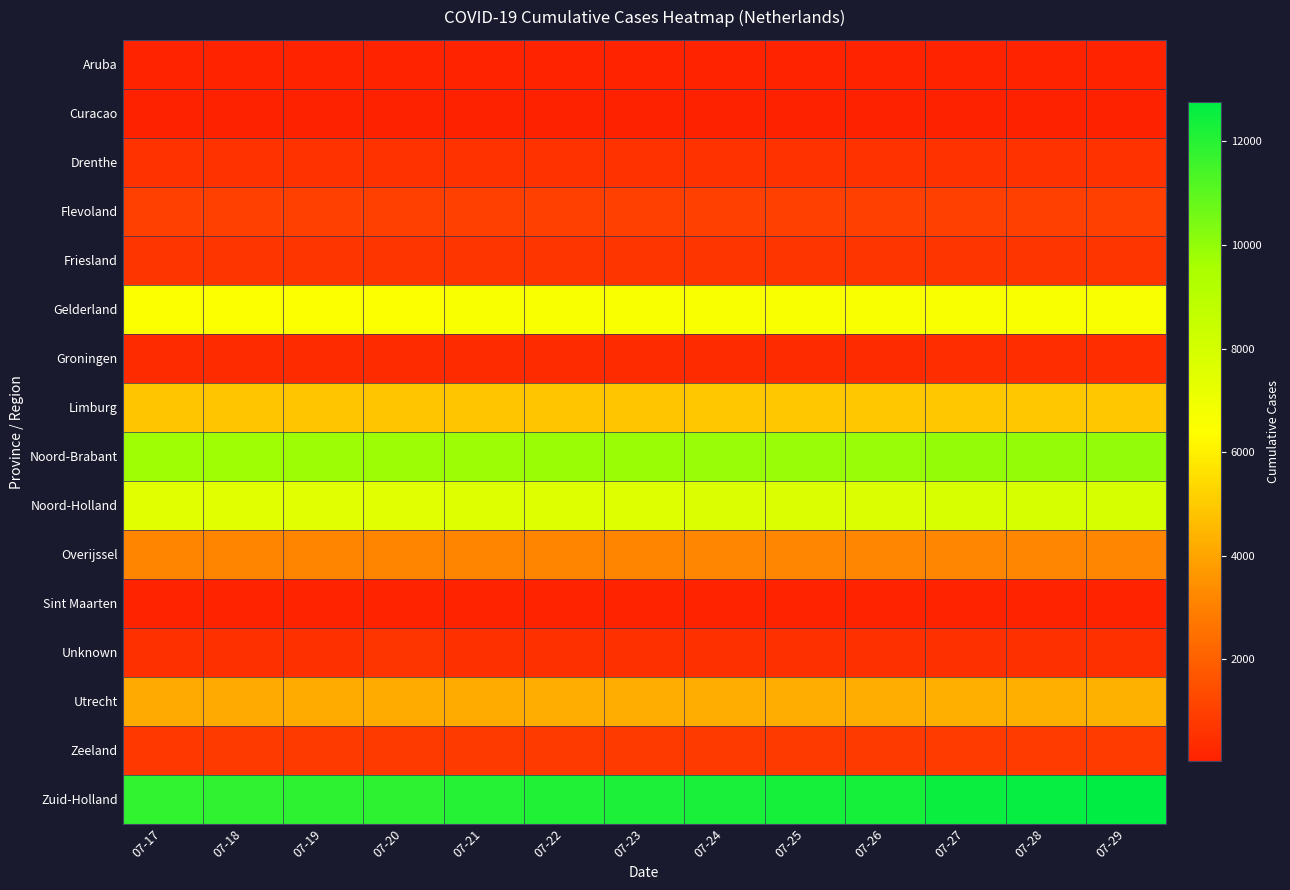

Reading right to left, extract all data points from this chart.

Aruba: 07-29=119	07-28=119	07-27=119	07-26=119	07-25=119	07-24=118	07-23=117	07-22=117	07-21=117	07-20=115	07-19=113	07-18=111	07-17=111
Curacao: 07-29=29	07-28=29	07-27=29	07-26=29	07-25=29	07-24=29	07-23=28	07-22=28	07-21=28	07-20=28	07-19=28	07-18=28	07-17=28
Drenthe: 07-29=549	07-28=549	07-27=549	07-26=548	07-25=548	07-24=546	07-23=545	07-22=542	07-21=540	07-20=539	07-19=539	07-18=539	07-17=536
Flevoland: 07-29=997	07-28=993	07-27=991	07-26=989	07-25=989	07-24=986	07-23=984	07-22=983	07-21=983	07-20=981	07-19=981	07-18=981	07-17=981
Friesland: 07-29=649	07-28=648	07-27=648	07-26=647	07-25=647	07-24=647	07-23=645	07-22=645	07-21=643	07-20=643	07-19=643	07-18=643	07-17=642
Gelderland: 07-29=6593	07-28=6588	07-27=6583	07-26=6565	07-25=6565	07-24=6558	07-23=6553	07-22=6550	07-21=6544	07-20=6527	07-19=6527	07-18=6524	07-17=6518
Groningen: 07-29=380	07-28=379	07-27=377	07-26=372	07-25=372	07-24=370	07-23=369	07-22=369	07-21=369	07-20=368	07-19=368	07-18=367	07-17=367
Limburg: 07-29=4917	07-28=4914	07-27=4912	07-26=4906	07-25=4906	07-24=4903	07-23=4899	07-22=4899	07-21=4898	07-20=4891	07-19=4891	07-18=4890	07-17=4885
Noord-Brabant: 07-29=10009	07-28=9970	07-27=9935	07-26=9892	07-25=9892	07-24=9878	07-23=9854	07-22=9845	07-21=9819	07-20=9782	07-19=9782	07-18=9763	07-17=9747
Noord-Holland: 07-29=7930	07-28=7887	07-27=7838	07-26=7731	07-25=7731	07-24=7700	07-23=7659	07-22=7628	07-21=7592	07-20=7523	07-19=7523	07-18=7479	07-17=7459
Overijssel: 07-29=3174	07-28=3168	07-27=3168	07-26=3163	07-25=3163	07-24=3161	07-23=3160	07-22=3160	07-21=3156	07-20=3143	07-19=3143	07-18=3139	07-17=3137
Sint Maarten: 07-29=115	07-28=114	07-27=114	07-26=114	07-25=93	07-24=84	07-23=81	07-22=79	07-21=79	07-20=79	07-19=79	07-18=79	07-17=79
Unknown: 07-29=507	07-28=502	07-27=502	07-26=497	07-25=497	07-24=496	07-23=498	07-22=496	07-21=494	07-20=674	07-19=489	07-18=490	07-17=488
Utrecht: 07-29=4307	07-28=4283	07-27=4273	07-26=4248	07-25=4248	07-24=4229	07-23=4225	07-22=4209	07-21=4196	07-20=4162	07-19=4162	07-18=4147	07-17=4137
Zeeland: 07-29=851	07-28=843	07-27=835	07-26=822	07-25=822	07-24=815	07-23=809	07-22=803	07-21=800	07-20=791	07-19=791	07-18=785	07-17=771
Zuid-Holland: 07-29=12758	07-28=12650	07-27=12540	07-26=12352	07-25=12352	07-24=12306	07-23=12204	07-22=12112	07-21=12039	07-20=11886	07-19=11886	07-18=11834	07-17=11786